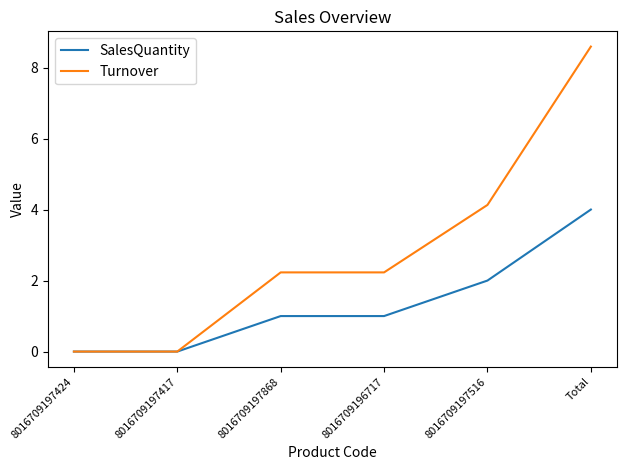

Reading right to left, transcribe all the data shown in this chart.

SalesQuantity: Total=4.0	8016709197516=2.0	8016709196717=1.0	8016709197868=1.0	8016709197417=0.0	8016709197424=0.0
Turnover: Total=8.6	8016709197516=4.1	8016709196717=2.2	8016709197868=2.2	8016709197417=0.0	8016709197424=0.0